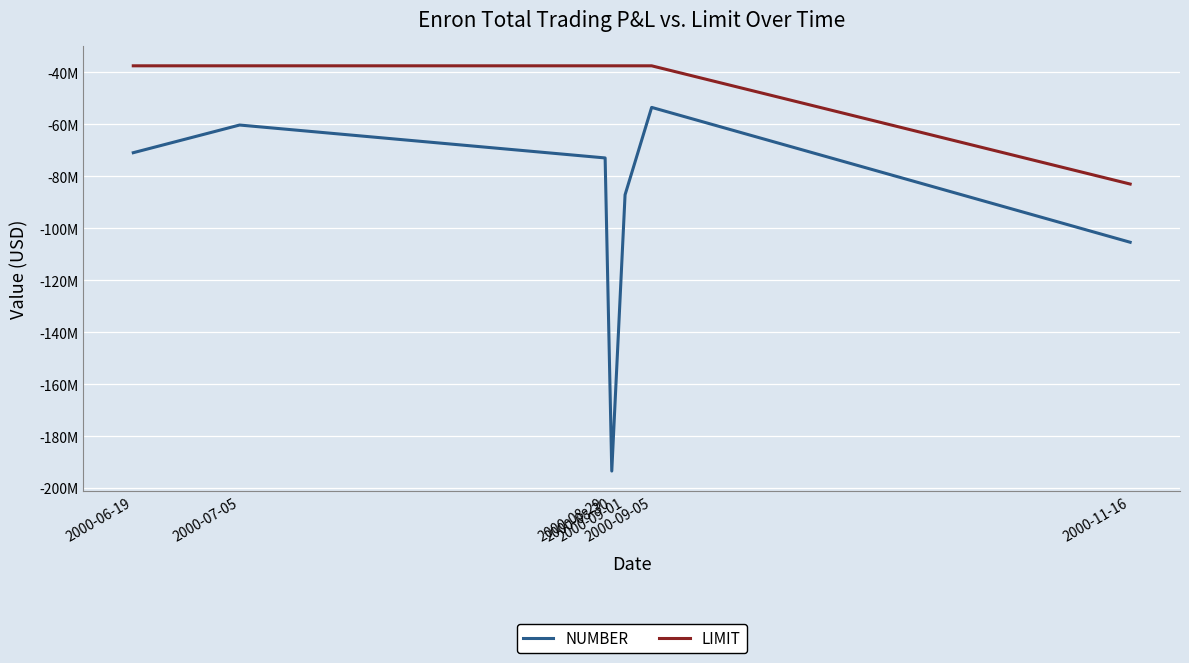

What are all the series names shown in the legend?

NUMBER, LIMIT